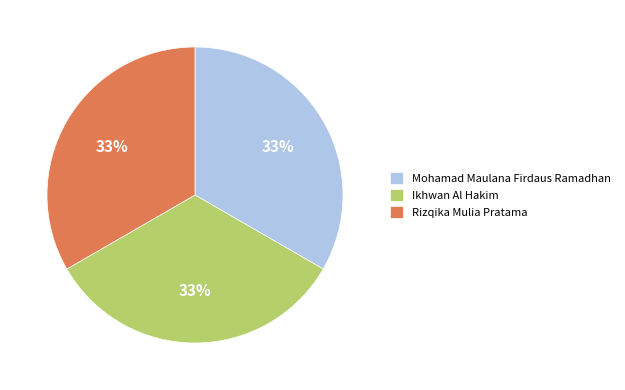

The Rizqika Mulia Pratama slice represents 24% of the pie. True or false?

False